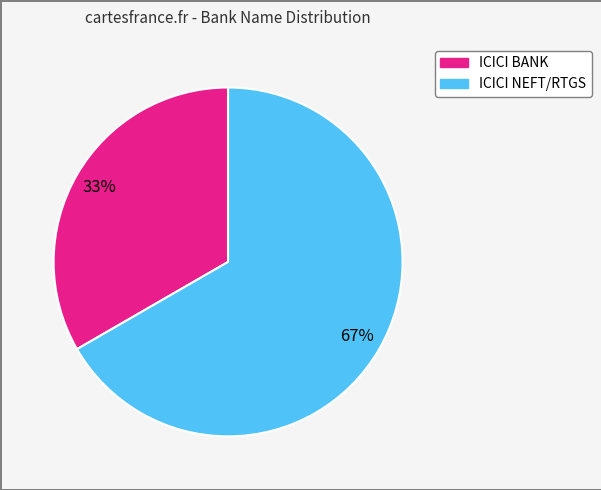

To the nearest percent, what is the combined percentage of ICICI BANK and ICICI NEFT/RTGS?

100%